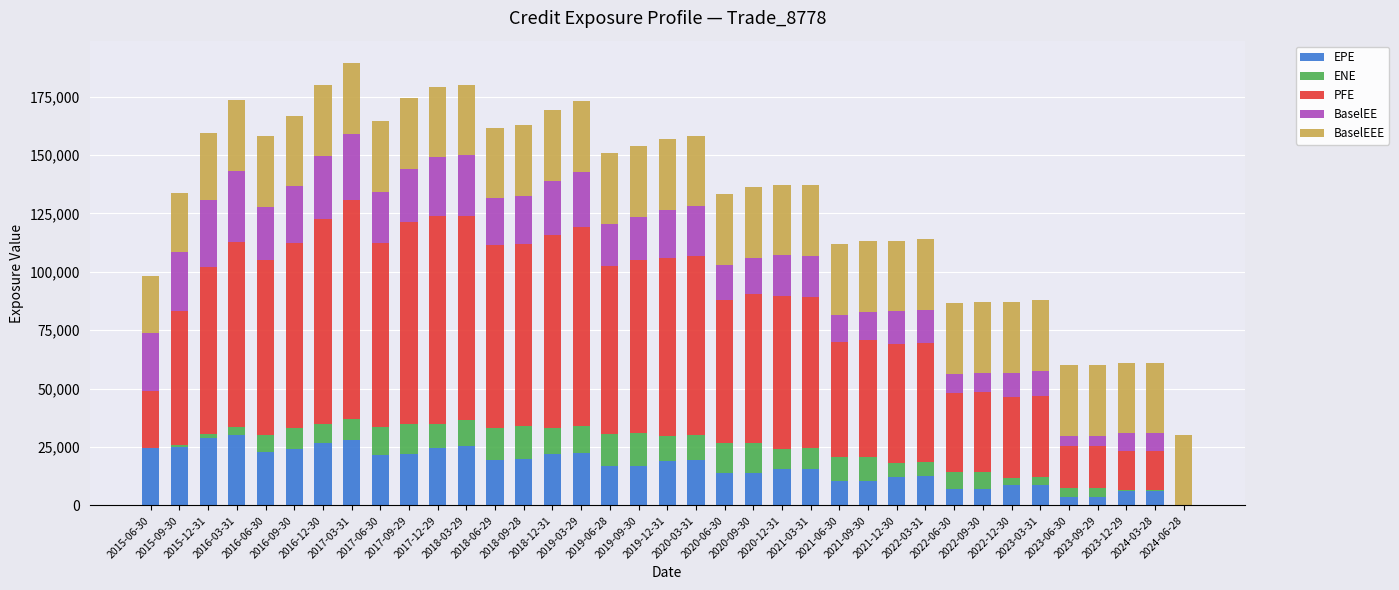

What is the highest value of the EPE series?

30173.4